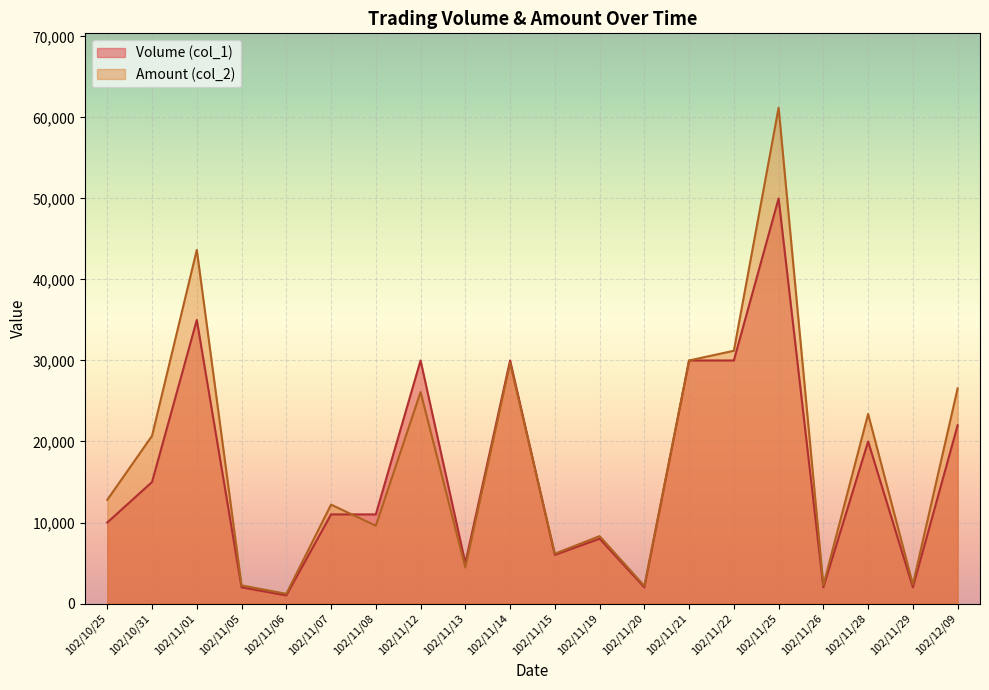

Is it true that Volume (col_1) equals 5000 at 102/11/13?

True